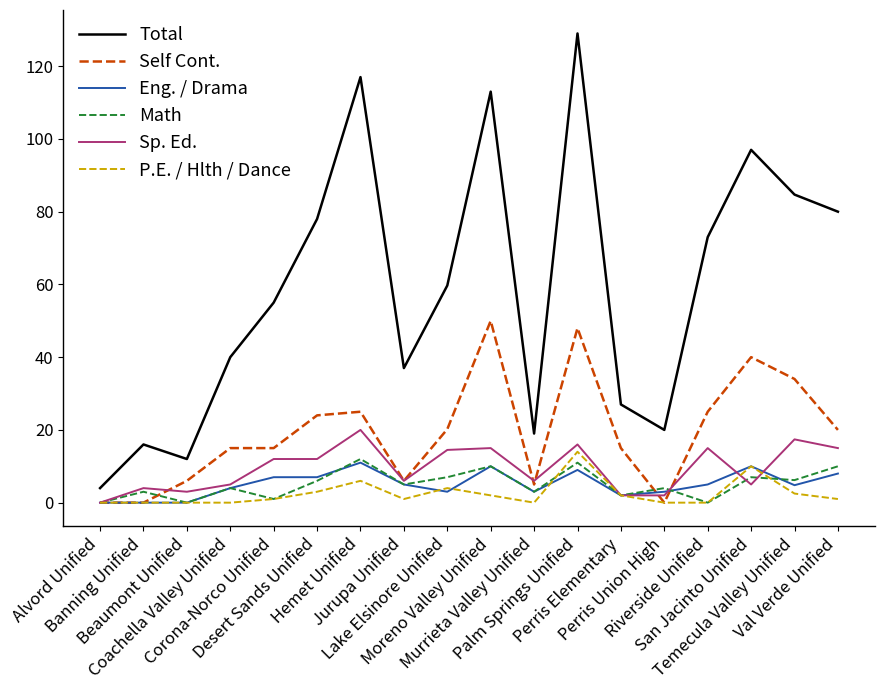

What is the maximum value shown in the chart?

129.0